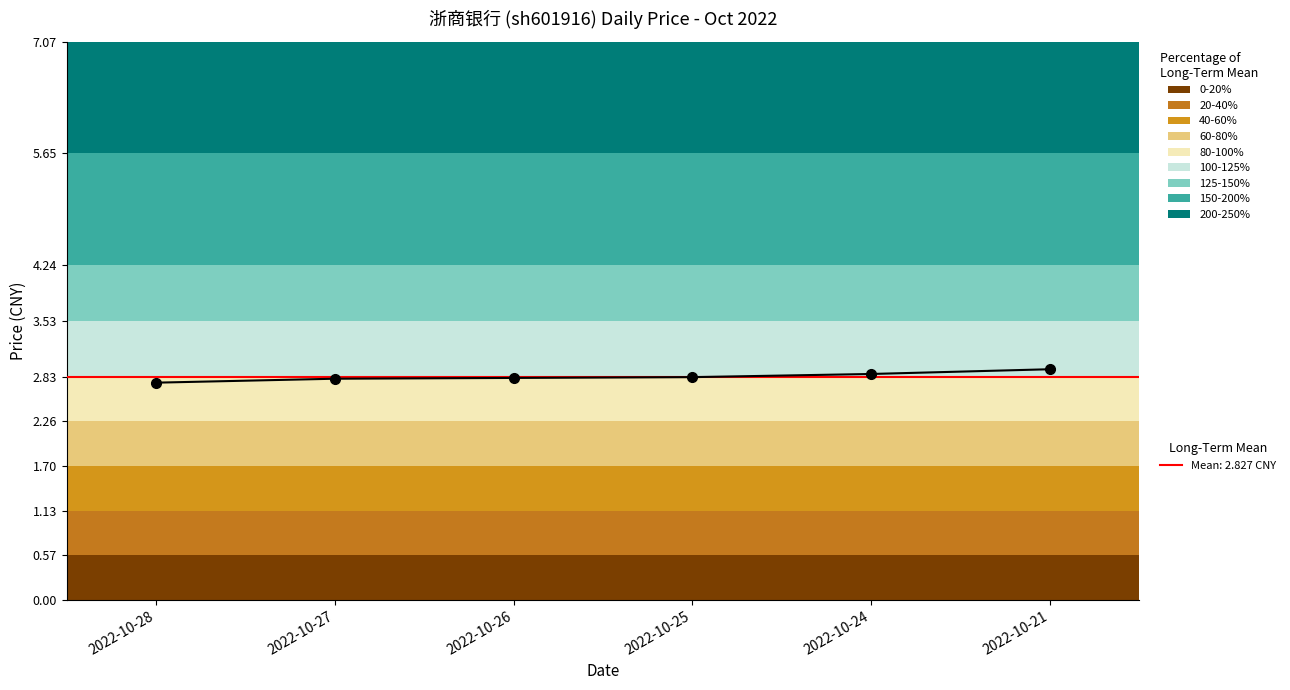

Which category has the highest value across all series?

2022-10-21